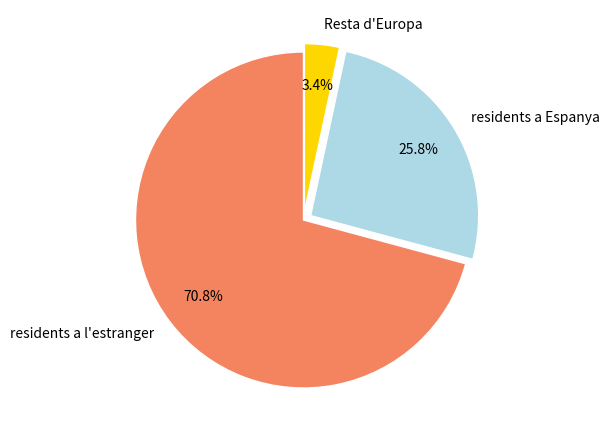

Do Resta d'Europa and residents a l'estranger together represent more than half of the pie?

Yes